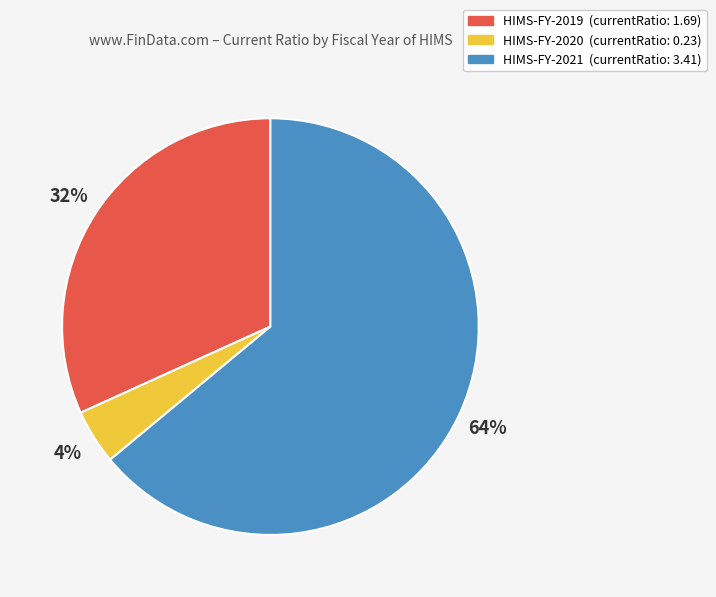

Approximately how many times larger is the value at HIMS-FY-2021 compared to HIMS-FY-2019?

2.0